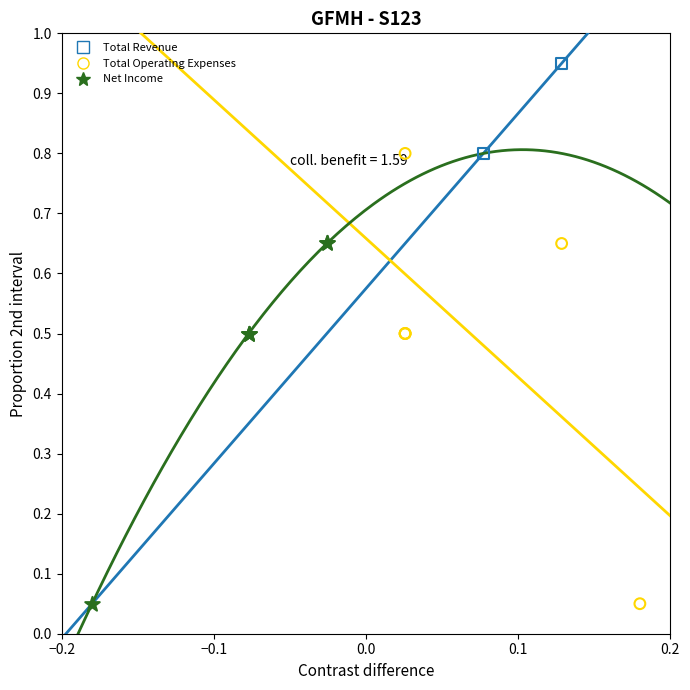

What are all the series names shown in the legend?

Total Revenue, Total Operating Expenses, Net Income